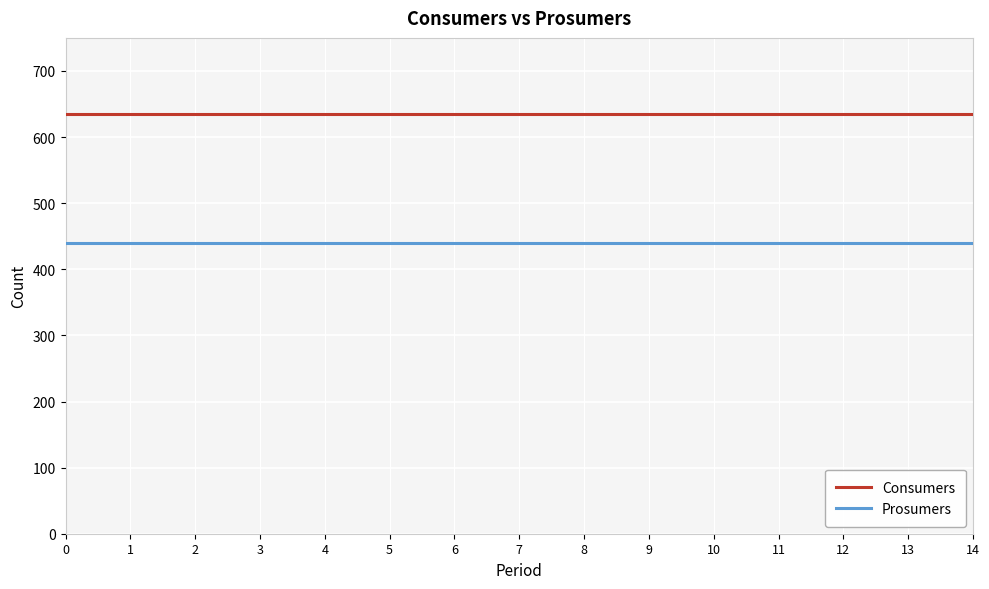

What is the maximum value shown in the chart?

635